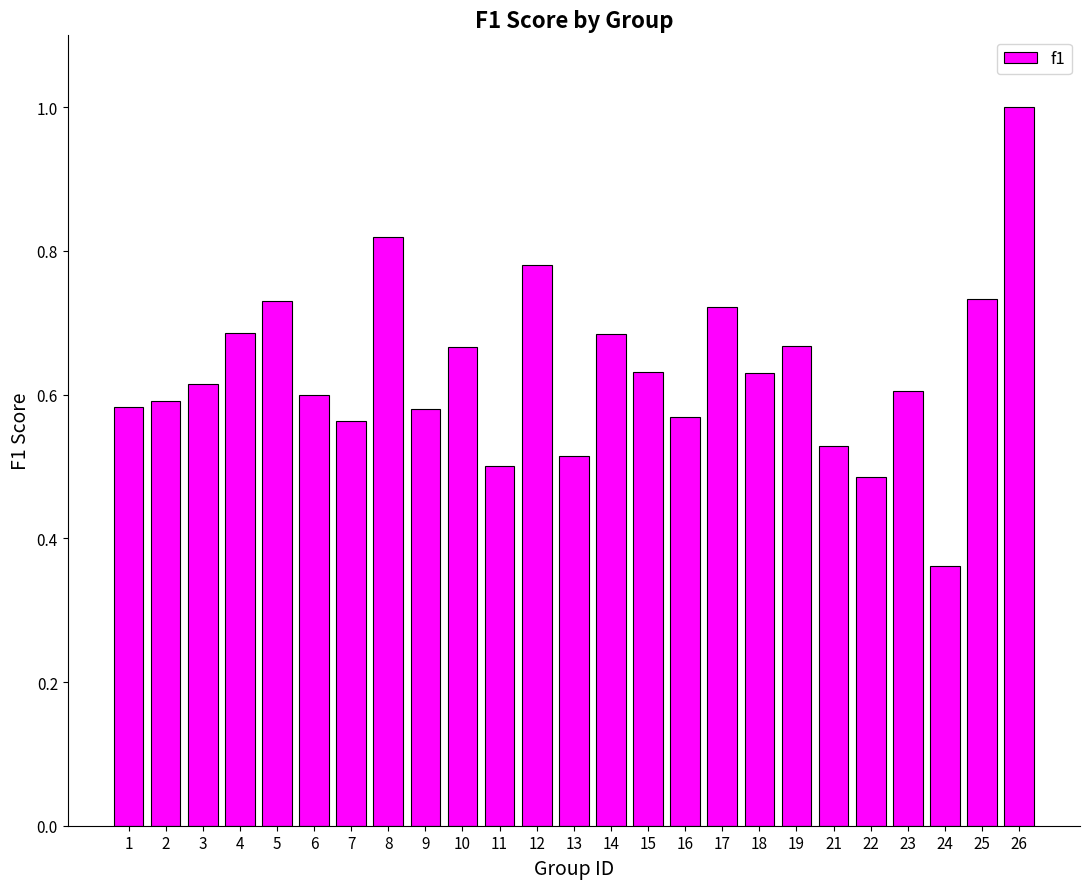

The value at 17 is 1.1. True or false?

False